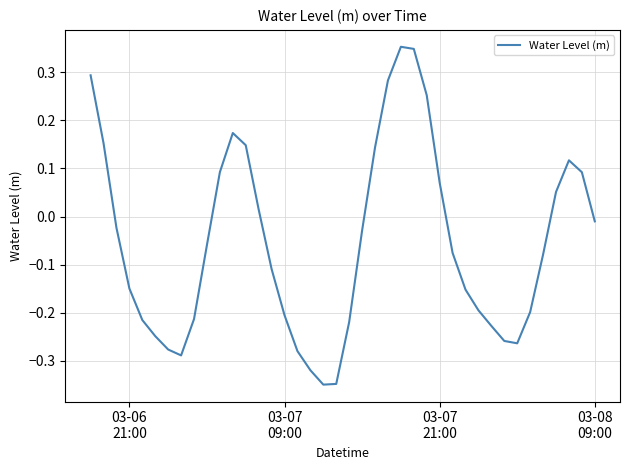

Reading left to right, transcribe all the data shown in this chart.

0.3	0.2	-0.0	-0.1	-0.2	-0.2	-0.3	-0.3	-0.2	-0.1	0.1	0.2	0.1	0.0	-0.1	-0.2	-0.3	-0.3	-0.3	-0.3	-0.2	-0.0	0.1	0.3	0.4	0.3	0.3	0.1	-0.1	-0.2	-0.2	-0.2	-0.3	-0.3	-0.2	-0.1	0.1	0.1	0.1	-0.0